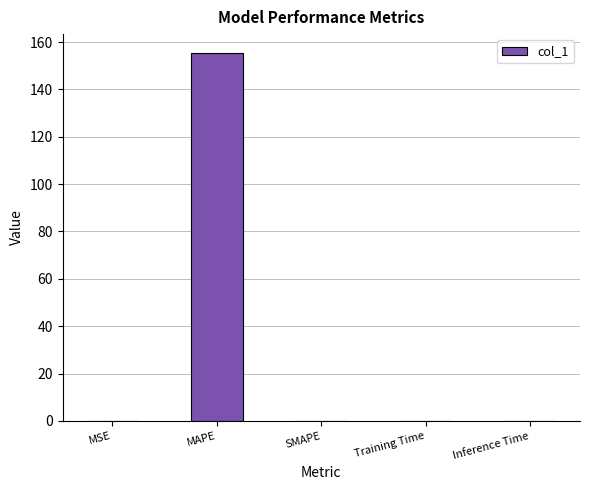

What is the maximum value shown in the chart?

155.6